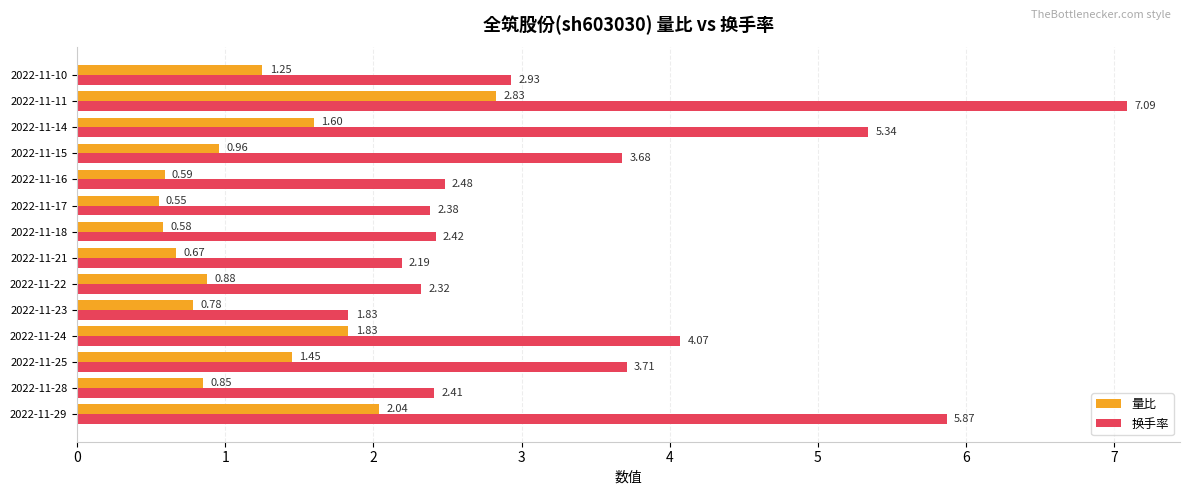

Rank the series at 2022-11-24 from lowest to highest value.

量比, 换手率